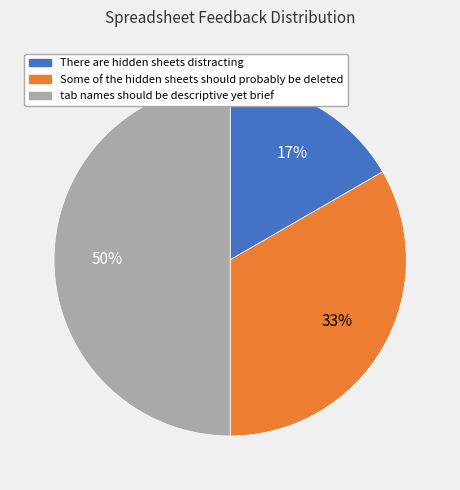

Combined, do tab names should be descriptive yet brief and There are hidden sheets distracting account for over 50%?

Yes